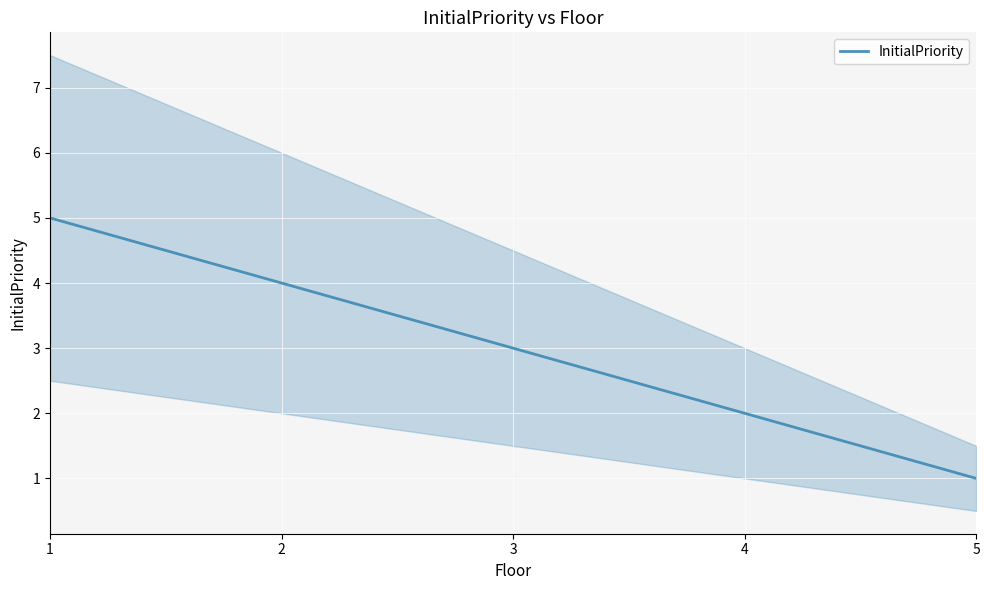

The value at 5 is 2. True or false?

False